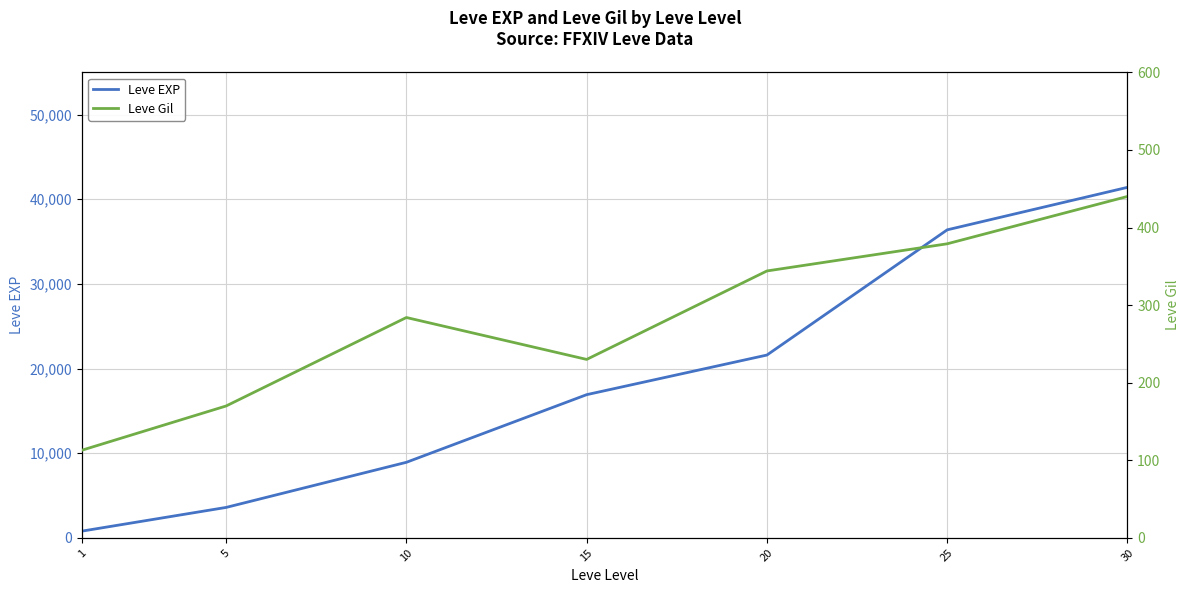

Which has a higher value, 5 or 25?

25